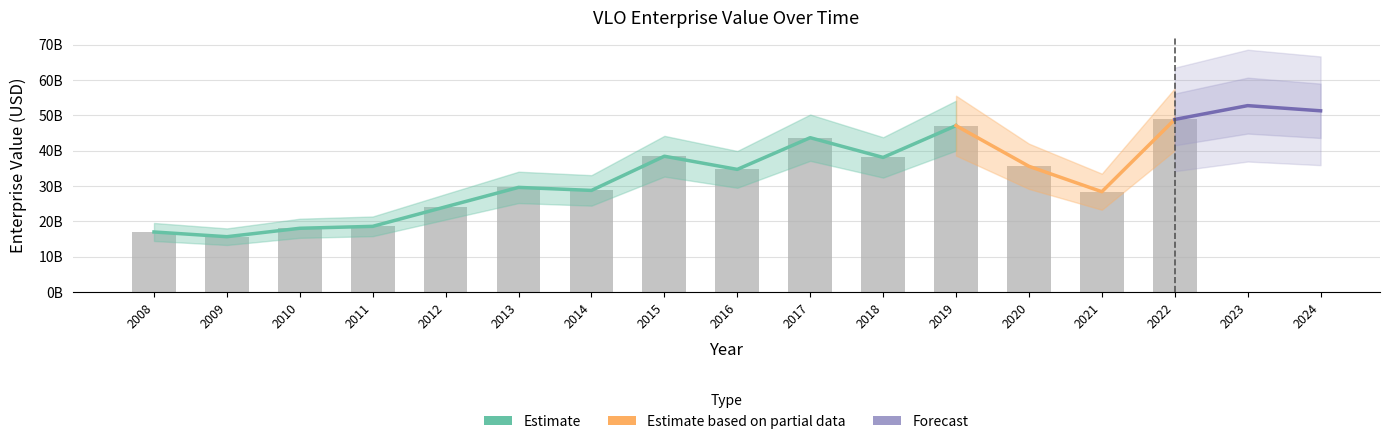

Count the number of values greater than 29588800000.

7